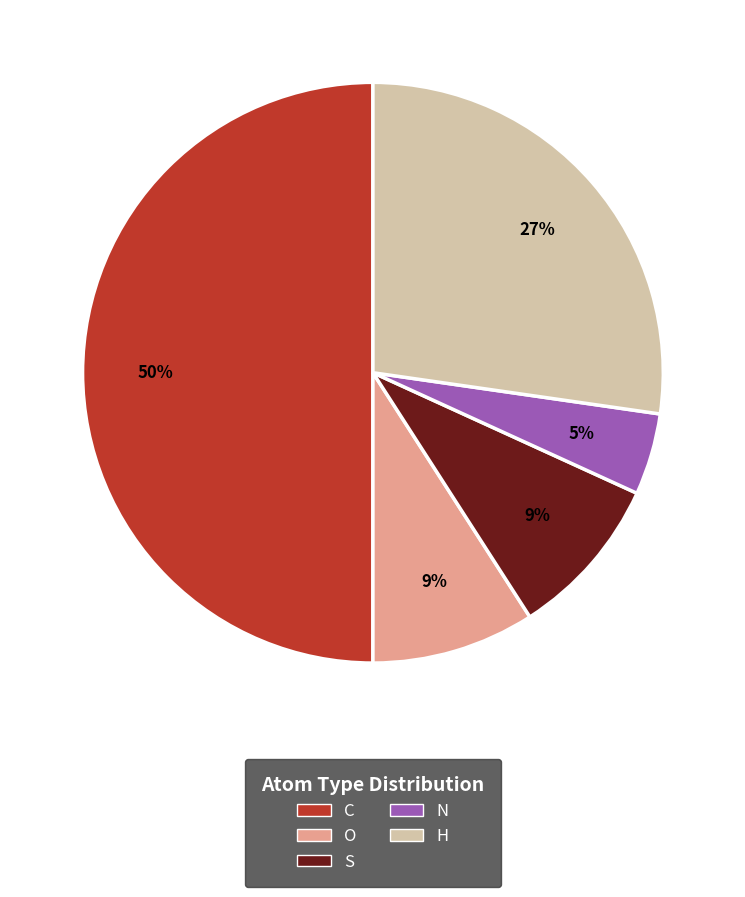

Which category has the biggest portion of the pie?

C